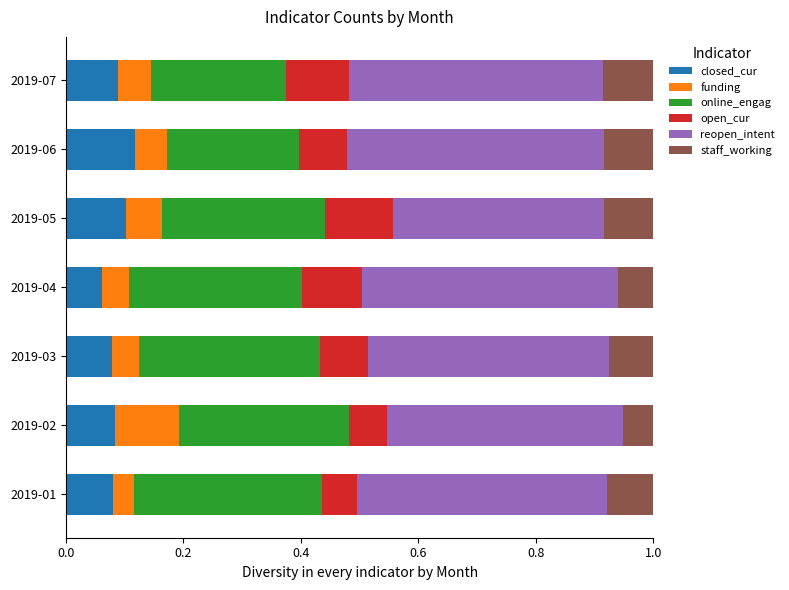

What is the total value across all series at 2019-03?

1.0